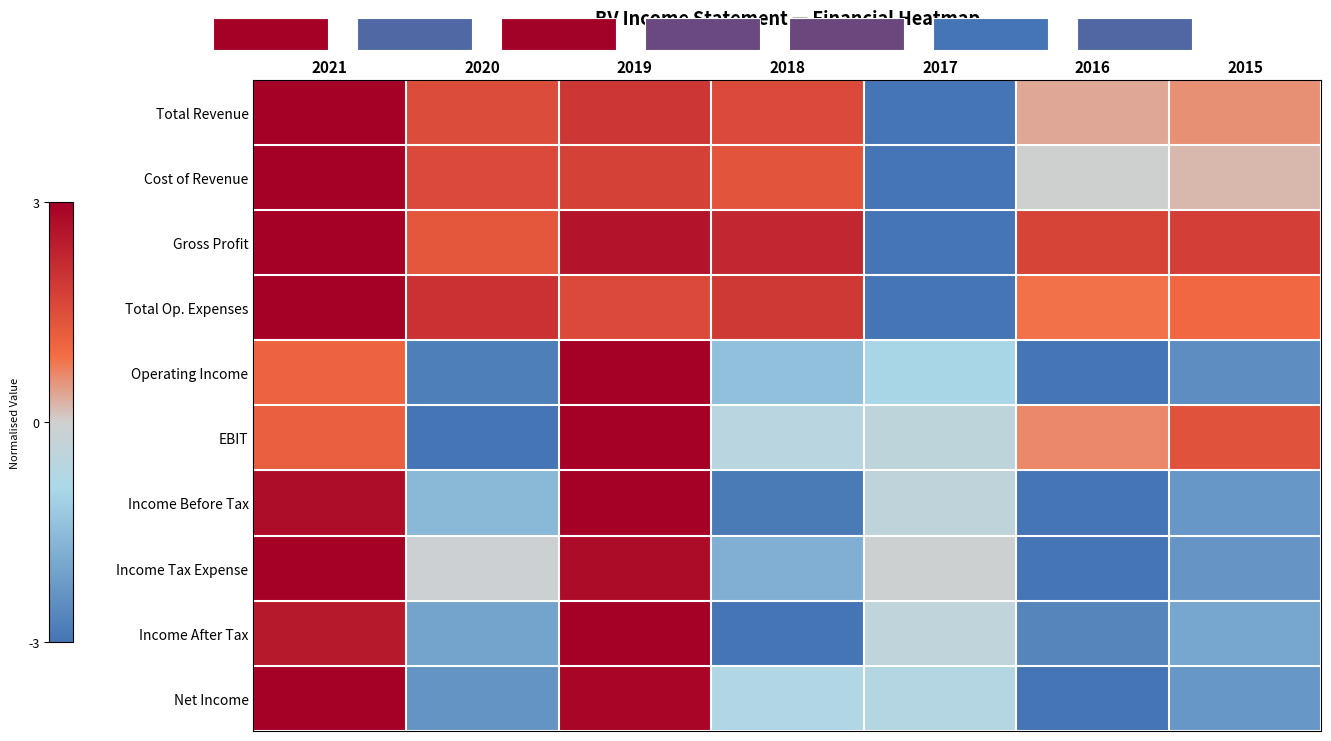

How many data points in Operating Income are above -1?

3